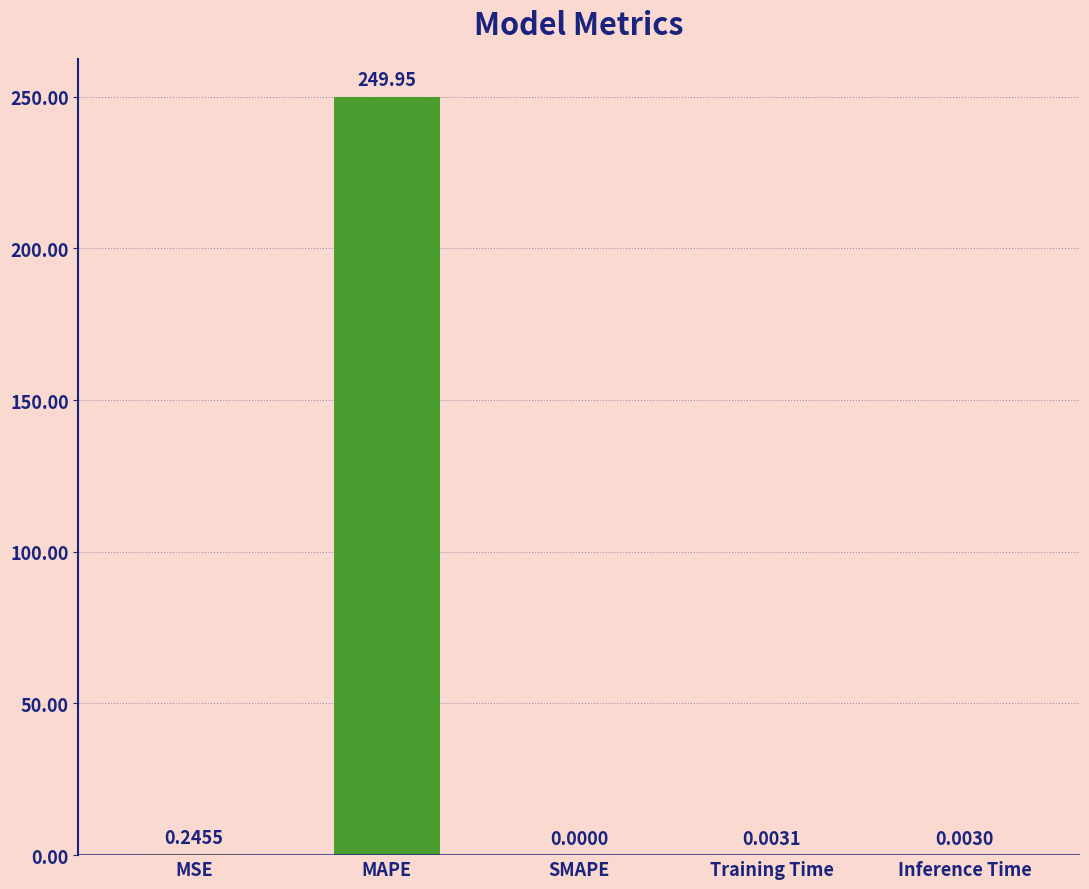

At which label is the value closest to 124?

MSE